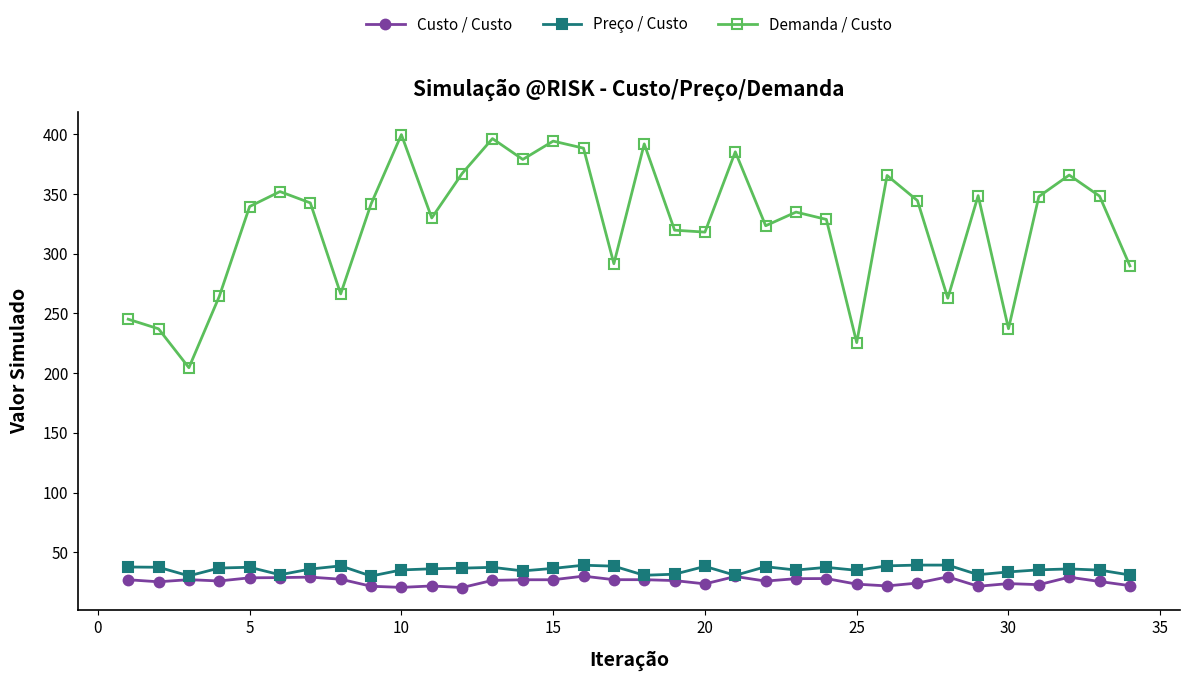

What are all the series names shown in the legend?

Custo / Custo, Preço / Custo, Demanda / Custo